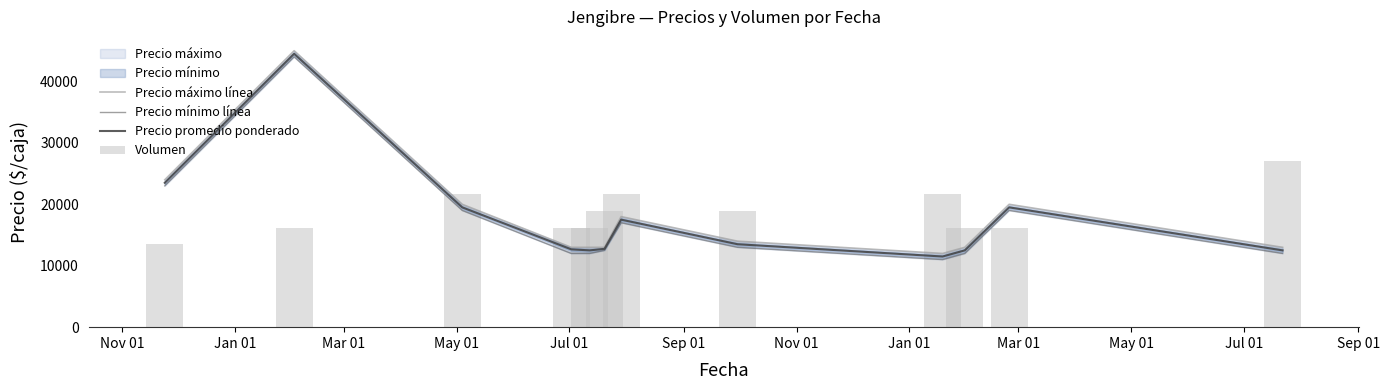

Which series has the largest total across all categories?

Volumen